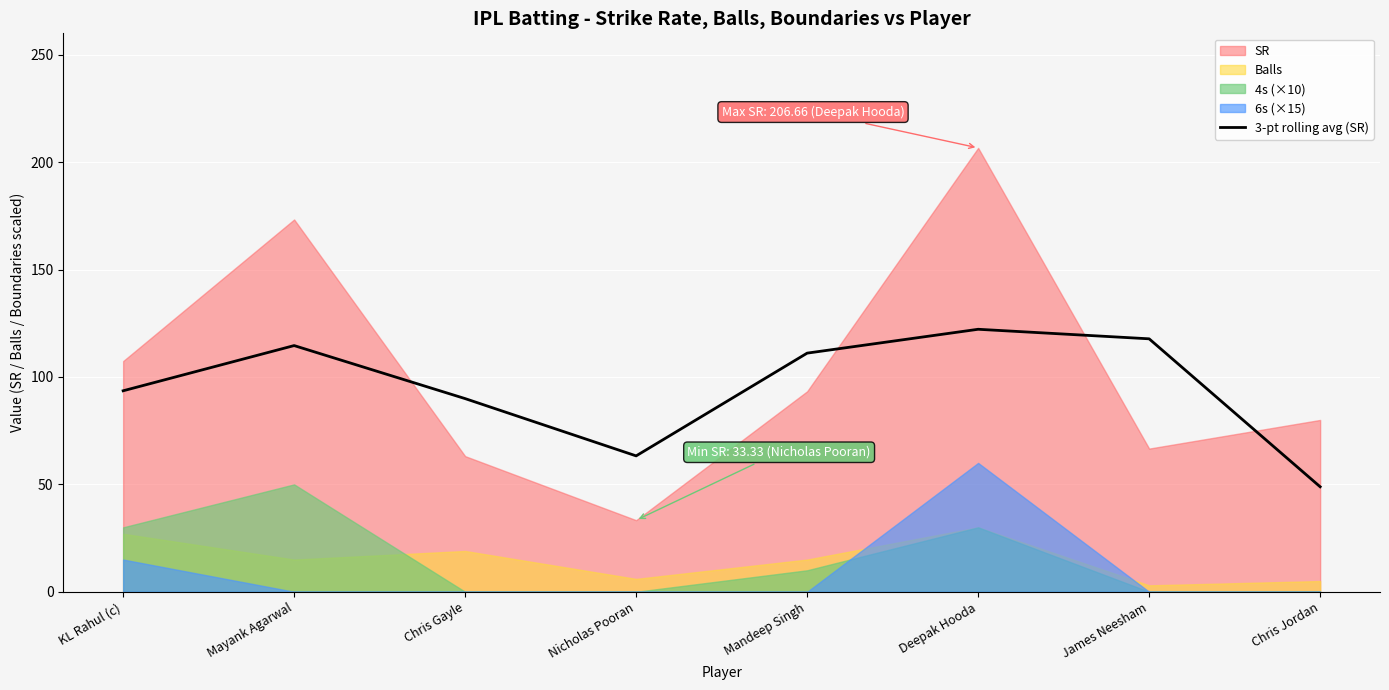

Reading right to left, list all the values displayed in this chart.

48.9	117.8	122.2	111.1	63.3	89.9	114.6	93.6